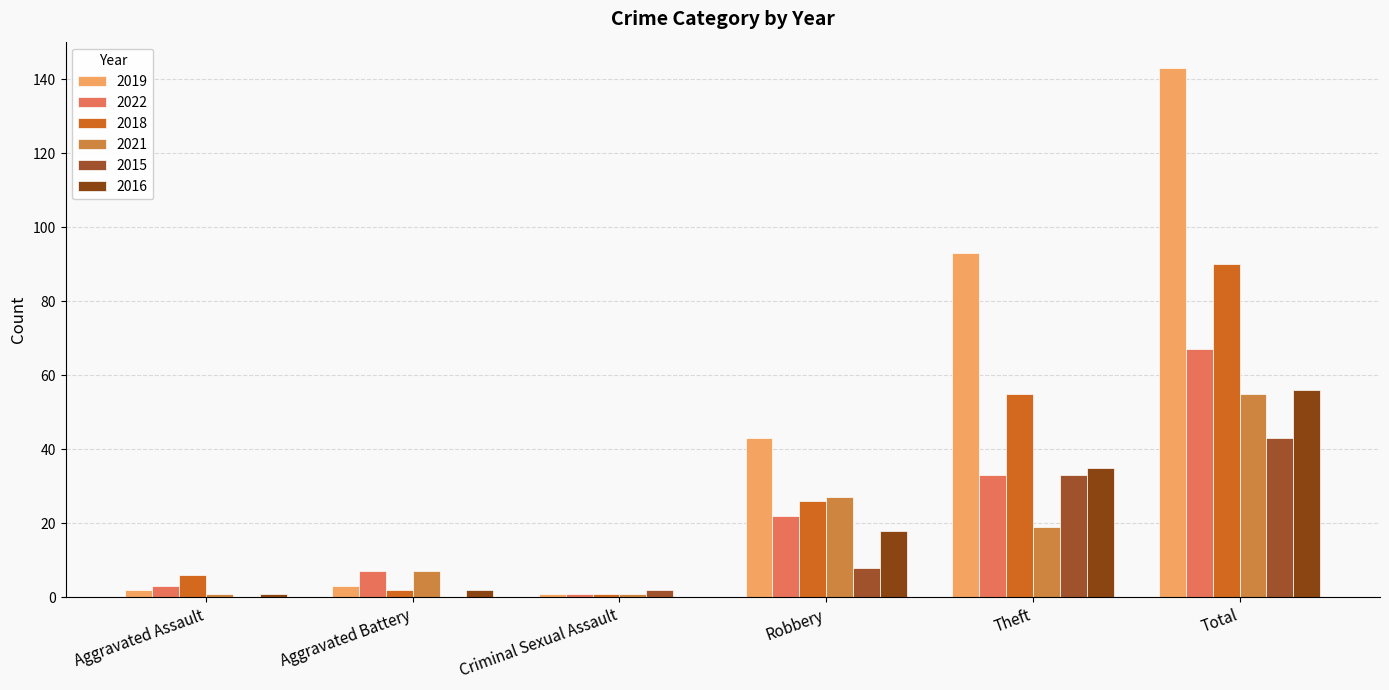

At how many categories does at least one series exceed 38?

3